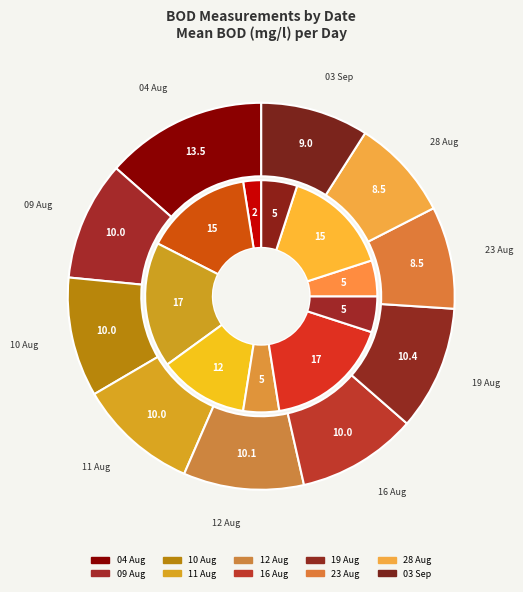

Combined, do 29 and 09 Aug account for over 50%?

No